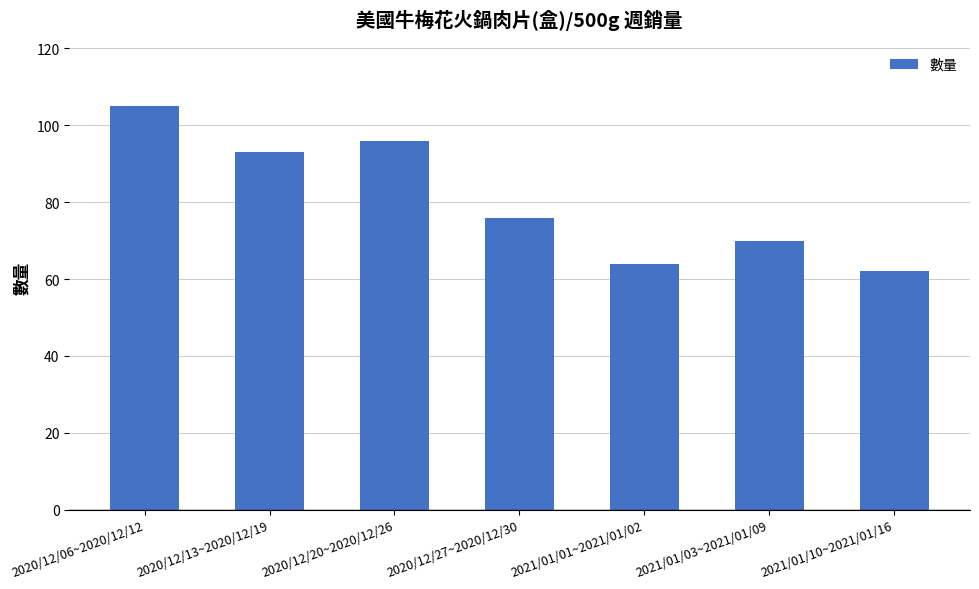

How many bars are there in total?

7